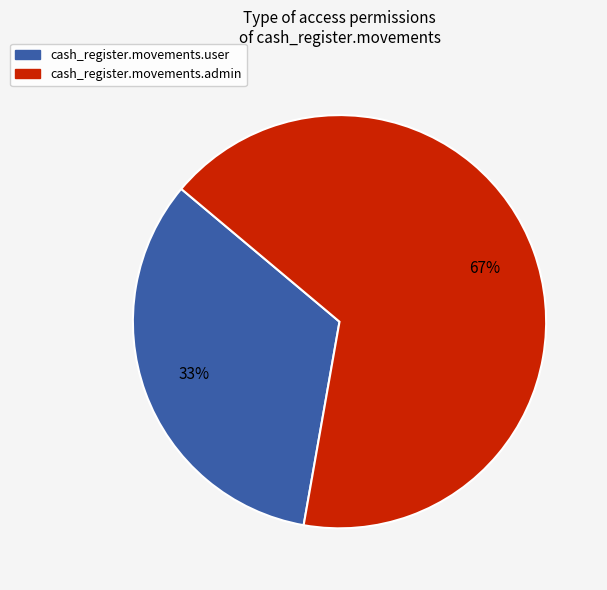

Which has a higher value, cash_register.movements.admin or cash_register.movements.user?

cash_register.movements.admin